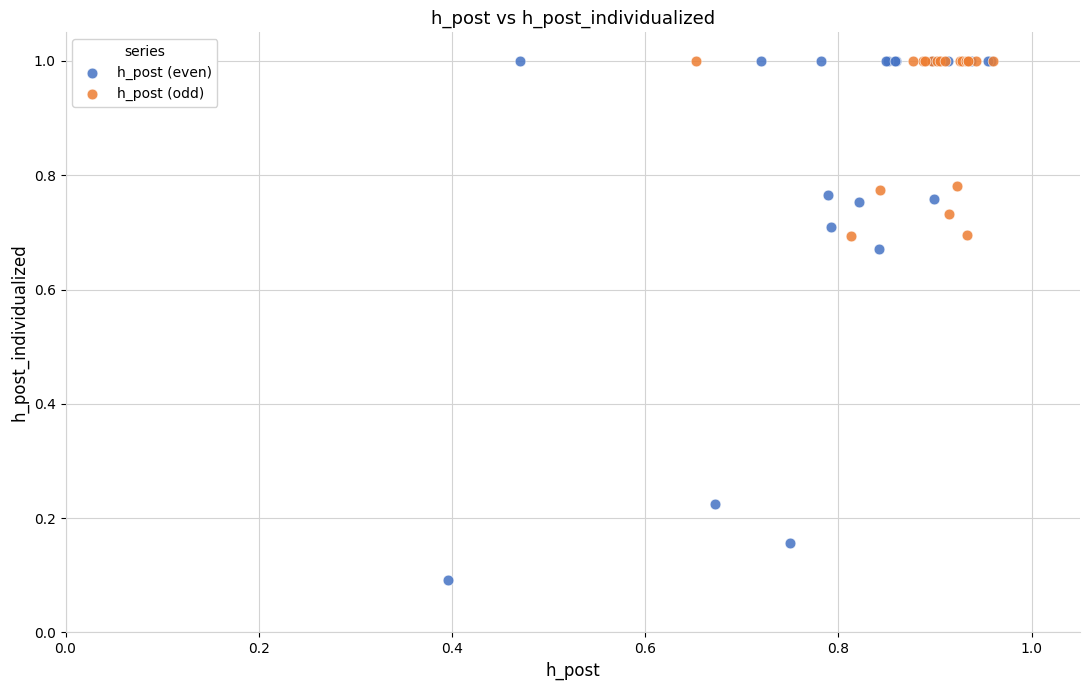

Which series has the largest Y range (max minus min)?

h_post (even)